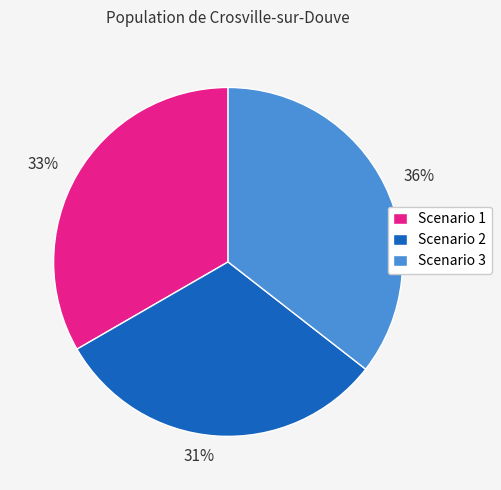

To the nearest percent, what percentage of the pie is Scenario 1?

33%